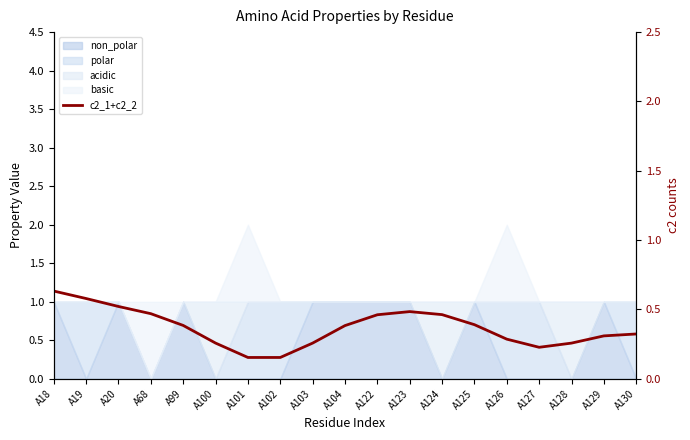

How many values are between 0 and 1?

19